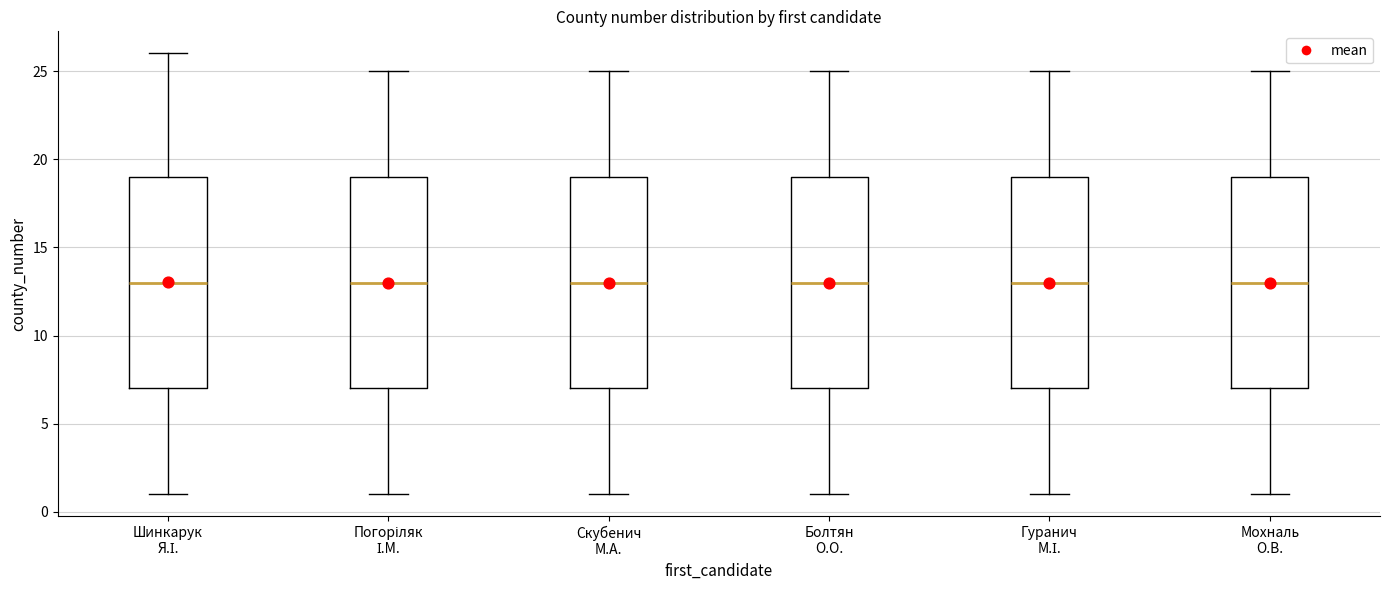

Where does the lower whisker of the box for Погоріляк І.М. end on the y-axis? The values are not printed on the chart, so give them approximately, as read against the axis.

1